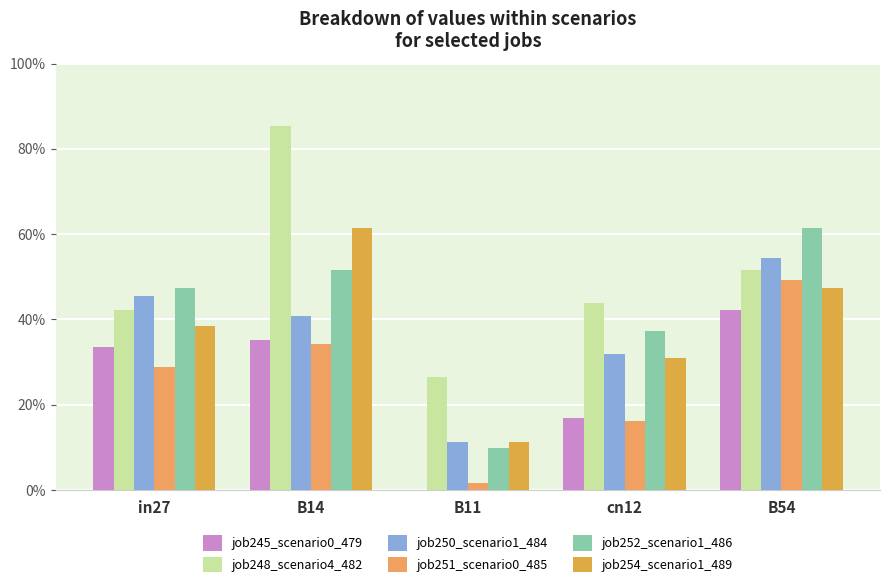

Is it true that job248_scenario4_482 equals 0.8 at B54?

False